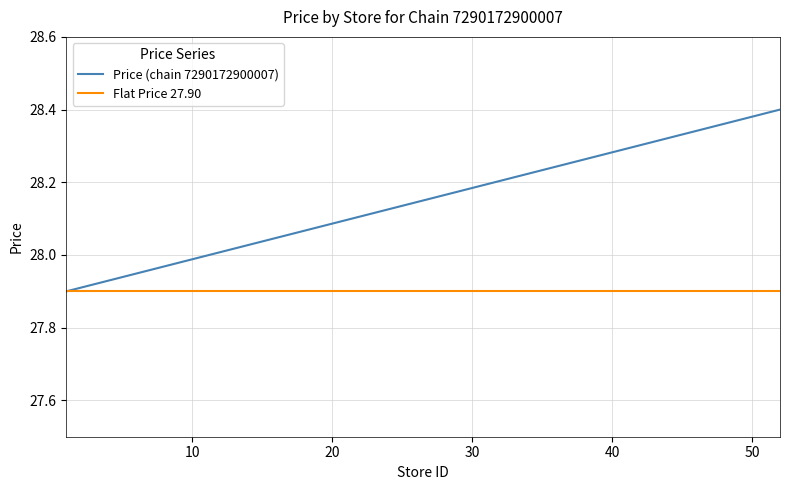

Which series has the largest total across all categories?

Price (chain 7290172900007)